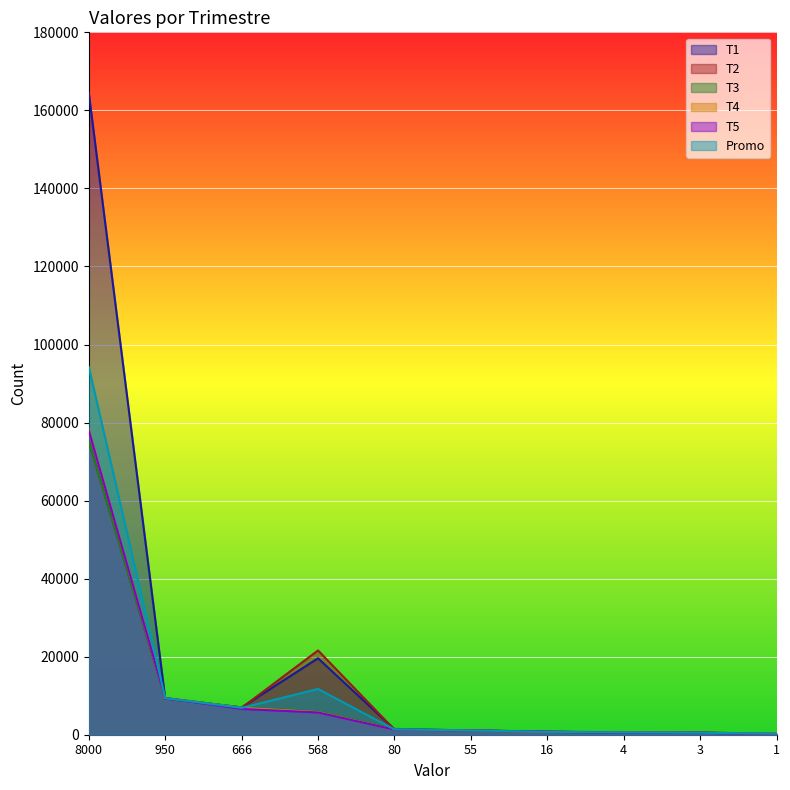

Reading right to left, extract all data points from this chart.

T1: 1=200	3=500	4=500	16=700	55=1100	80=1400	568=19600	666=7000	950=9300	8000=164500
T2: 1=200	3=600	4=600	16=800	55=1100	80=1300	568=21600	666=6900	950=9400	8000=75300
T3: 1=300	3=500	4=700	16=700	55=1100	80=1500	568=5900	666=7000	950=9400	8000=75200
T4: 1=300	3=500	4=600	16=700	55=1100	80=1300	568=5800	666=6900	950=9400	8000=78200
T5: 1=200	3=500	4=500	16=800	55=1100	80=1300	568=5700	666=6600	950=9400	8000=78000
Promo: 1=240	3=520	4=580	16=740	55=1100	80=1360	568=11720	666=6880	950=9380	8000=94240